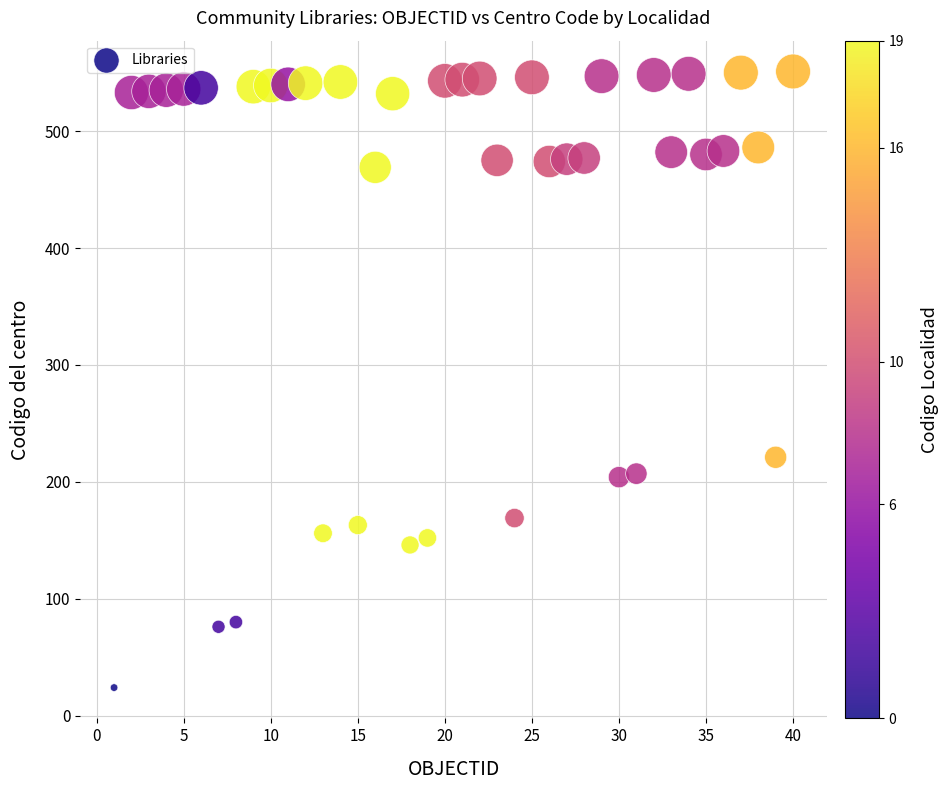

What Y value in the scatter plot is closest to 287?

221